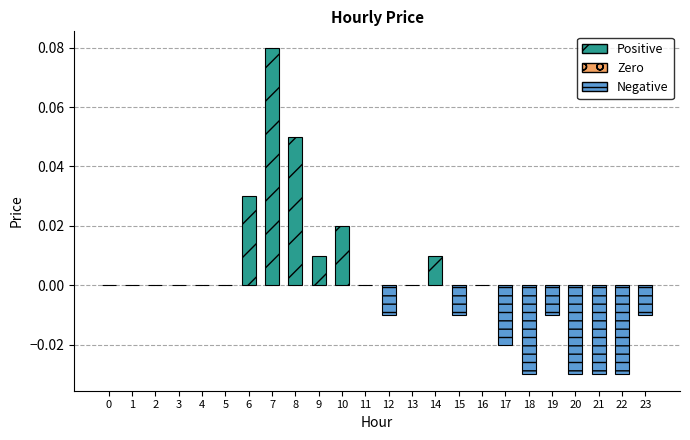

At which label does the data first exceed 0?

6